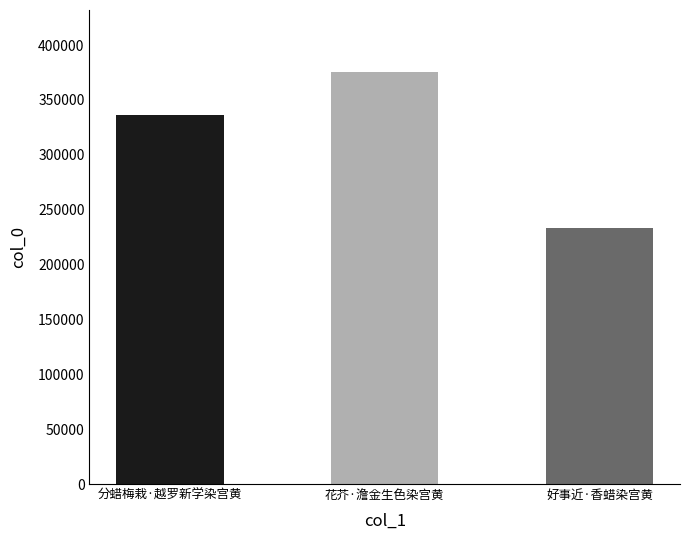

What is the approximate value at 好事近·香蜡染宫黄, to the nearest 50?

233450